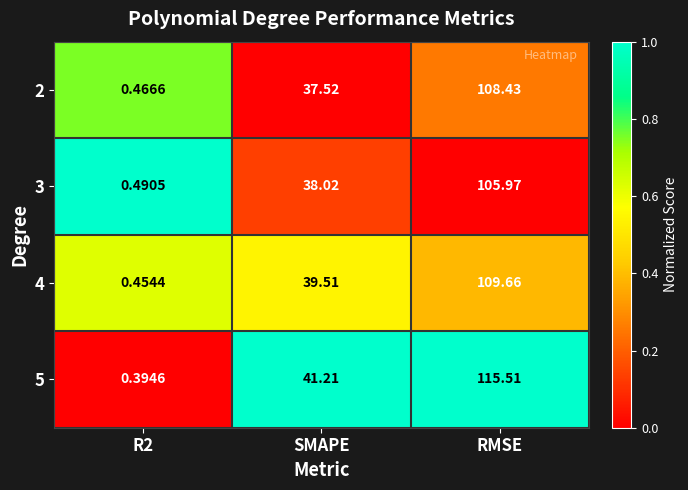

At which category does the chart reach its peak across all series?

RMSE